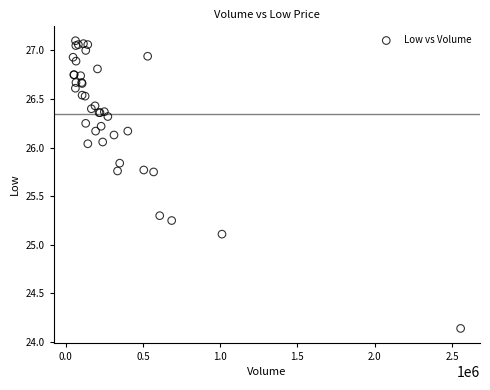

What Y value in the scatter plot is closest to 25?

25.1